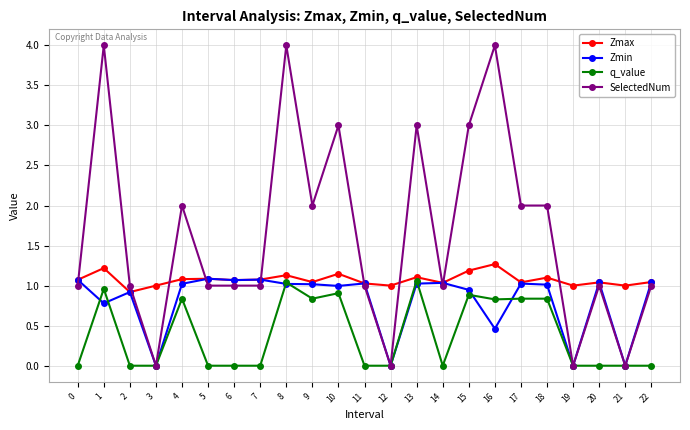

What is the greatest value displayed?

4.0